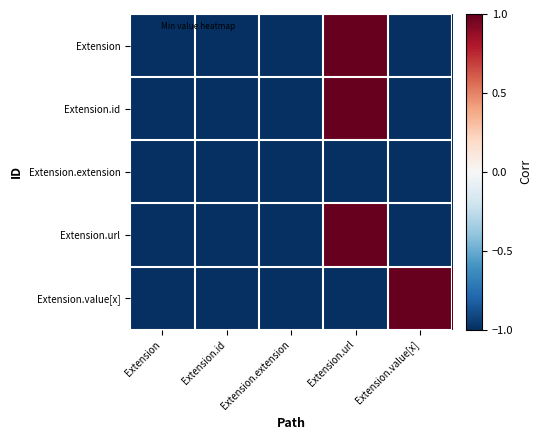

What is the maximum value shown in the chart?

1